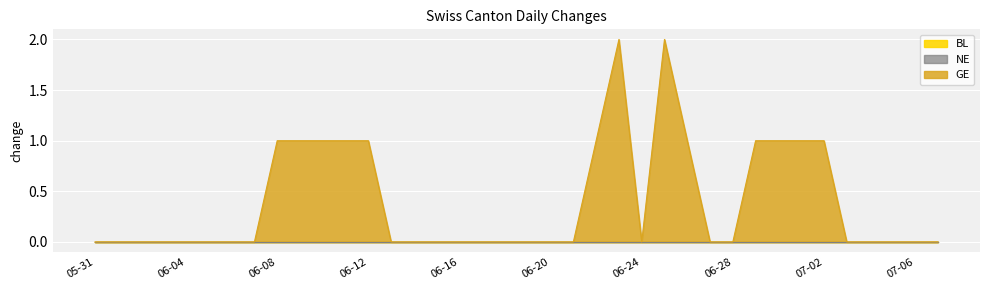

Reading left to right, what are all the values shown in this chart?

BL: 2020-05-31=0	2020-06-01=0	2020-06-02=0	2020-06-03=0	2020-06-04=0	2020-06-05=0	2020-06-06=0	2020-06-07=0	2020-06-08=0	2020-06-09=0	2020-06-10=0	2020-06-11=0	2020-06-12=0	2020-06-13=0	2020-06-14=0	2020-06-15=0	2020-06-16=0	2020-06-17=0	2020-06-18=0	2020-06-19=0	2020-06-20=0	2020-06-21=0	2020-06-22=0	2020-06-23=0	2020-06-24=0	2020-06-25=0	2020-06-26=0	2020-06-27=0	2020-06-28=0	2020-06-29=0	2020-06-30=0	2020-07-01=0	2020-07-02=0	2020-07-03=0	2020-07-04=0	2020-07-05=0	2020-07-06=0	2020-07-07=0
NE: 2020-05-31=0	2020-06-01=0	2020-06-02=0	2020-06-03=0	2020-06-04=0	2020-06-05=0	2020-06-06=0	2020-06-07=0	2020-06-08=0	2020-06-09=0	2020-06-10=0	2020-06-11=0	2020-06-12=0	2020-06-13=0	2020-06-14=0	2020-06-15=0	2020-06-16=0	2020-06-17=0	2020-06-18=0	2020-06-19=0	2020-06-20=0	2020-06-21=0	2020-06-22=0	2020-06-23=0	2020-06-24=0	2020-06-25=0	2020-06-26=0	2020-06-27=0	2020-06-28=0	2020-06-29=0	2020-06-30=0	2020-07-01=0	2020-07-02=0	2020-07-03=0	2020-07-04=0	2020-07-05=0	2020-07-06=0	2020-07-07=0
GE: 2020-05-31=0	2020-06-01=0	2020-06-02=0	2020-06-03=0	2020-06-04=0	2020-06-05=0	2020-06-06=0	2020-06-07=0	2020-06-08=1	2020-06-09=1	2020-06-10=1	2020-06-11=1	2020-06-12=1	2020-06-13=0	2020-06-14=0	2020-06-15=0	2020-06-16=0	2020-06-17=0	2020-06-18=0	2020-06-19=0	2020-06-20=0	2020-06-21=0	2020-06-22=1	2020-06-23=2	2020-06-24=0	2020-06-25=2	2020-06-26=1	2020-06-27=0	2020-06-28=0	2020-06-29=1	2020-06-30=1	2020-07-01=1	2020-07-02=1	2020-07-03=0	2020-07-04=0	2020-07-05=0	2020-07-06=0	2020-07-07=0